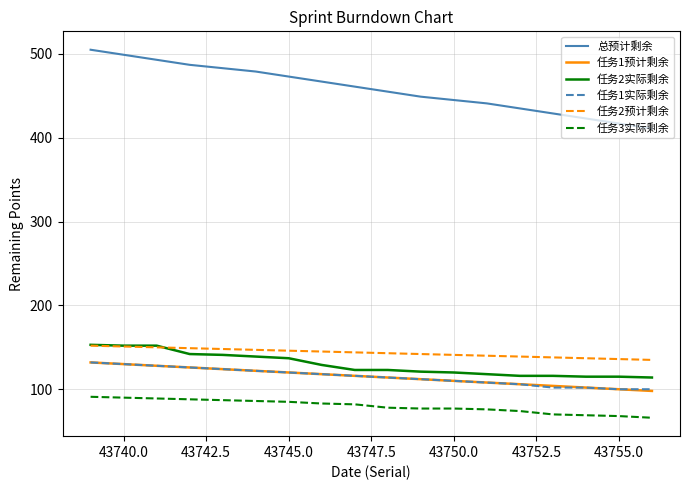

Count the number of data series in this chart.

6